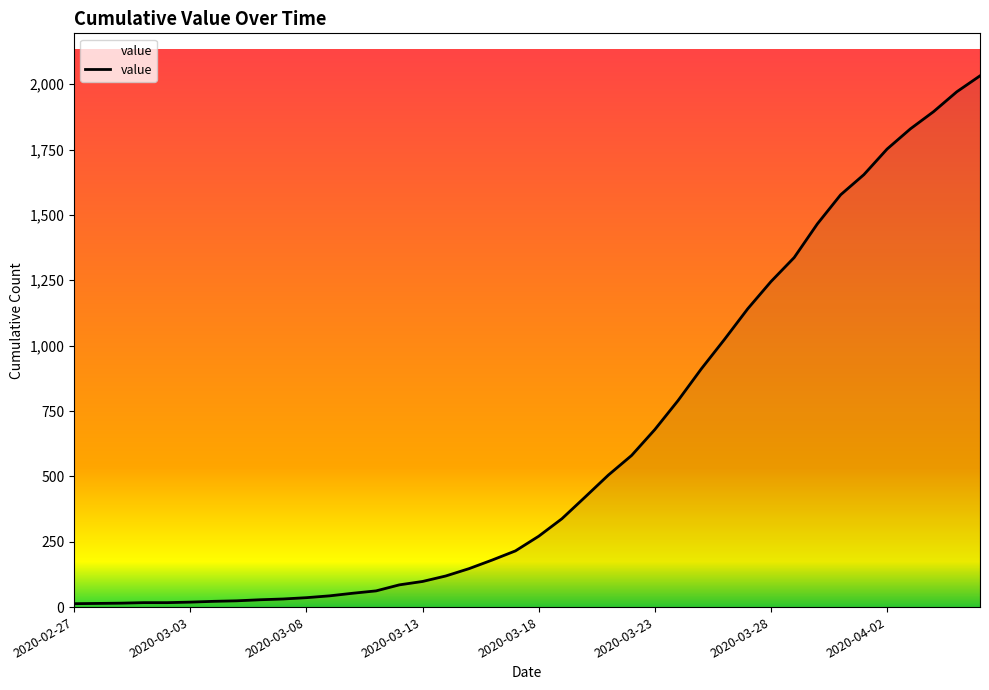

What is the maximum value shown in the chart?

2032